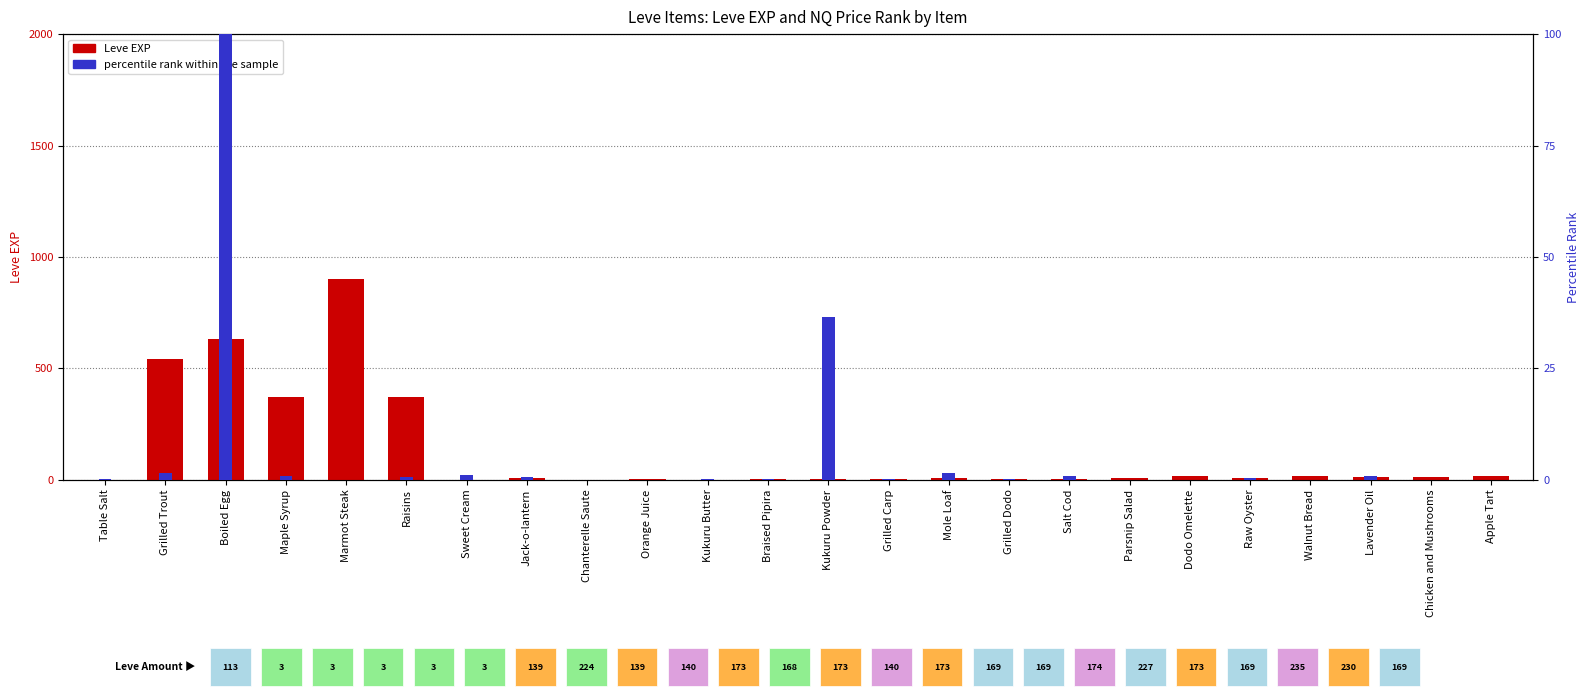

Which series has the largest range (max minus min)?

Leve EXP